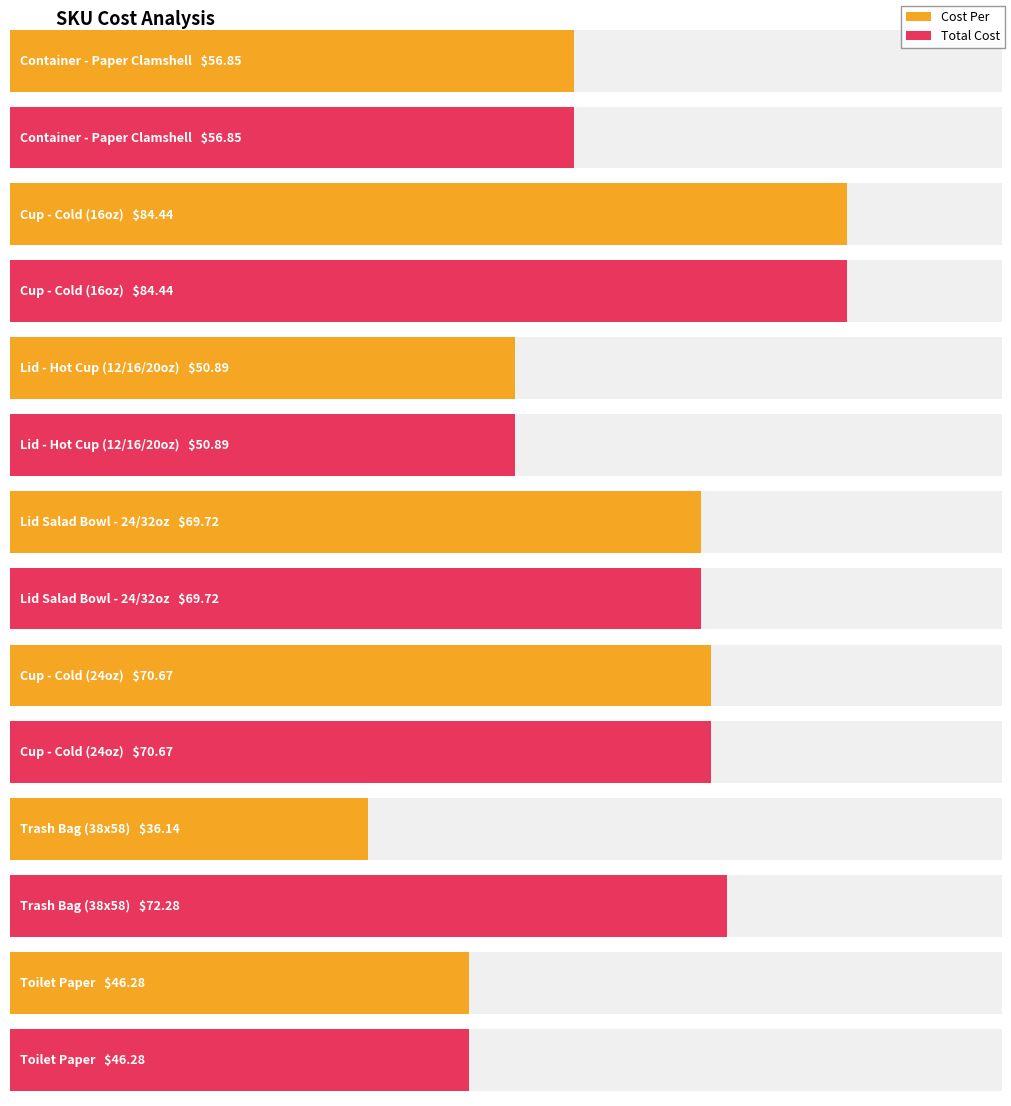

Read the Total Cost value at Lid Salad Bowl - 24/32oz.

69.7